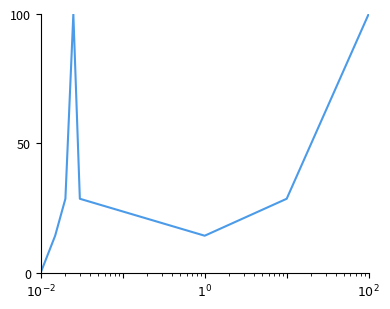

What is the greatest value displayed?

100.0